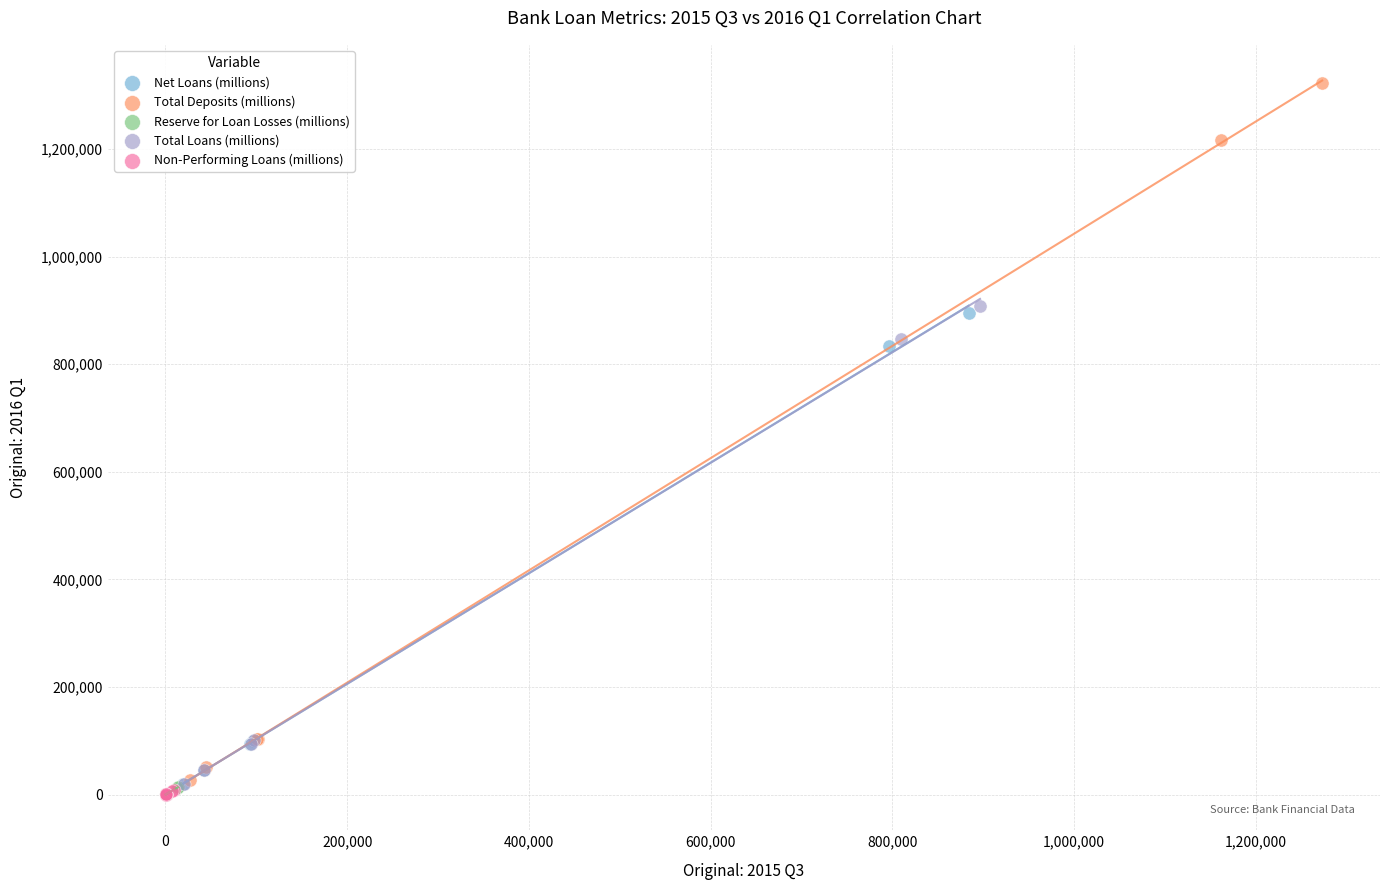

Which series reaches the maximum Y coordinate?

Total Deposits (millions)